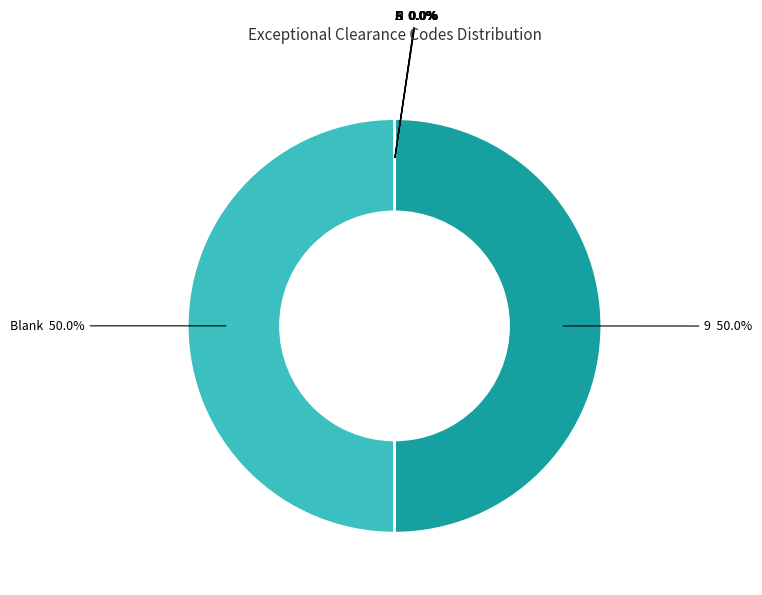

Between N and A, which is larger?

N